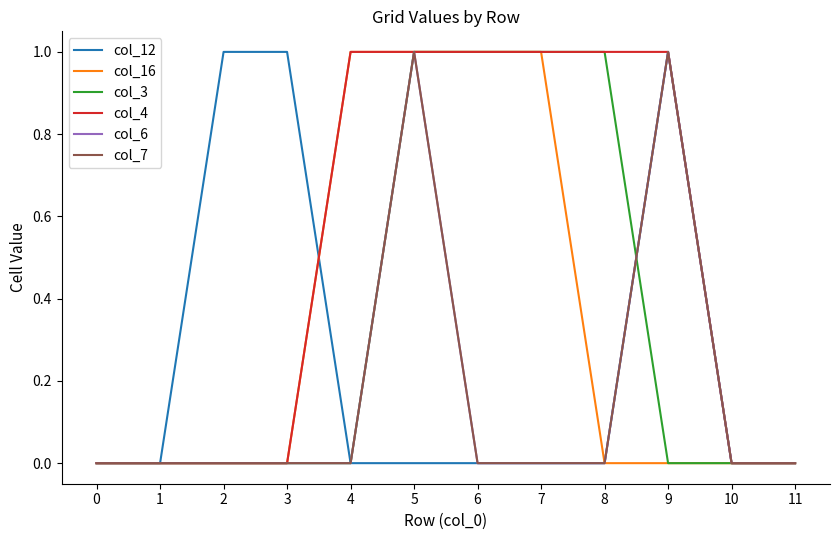

How many times do col_12 and col_4 cross each other?

1